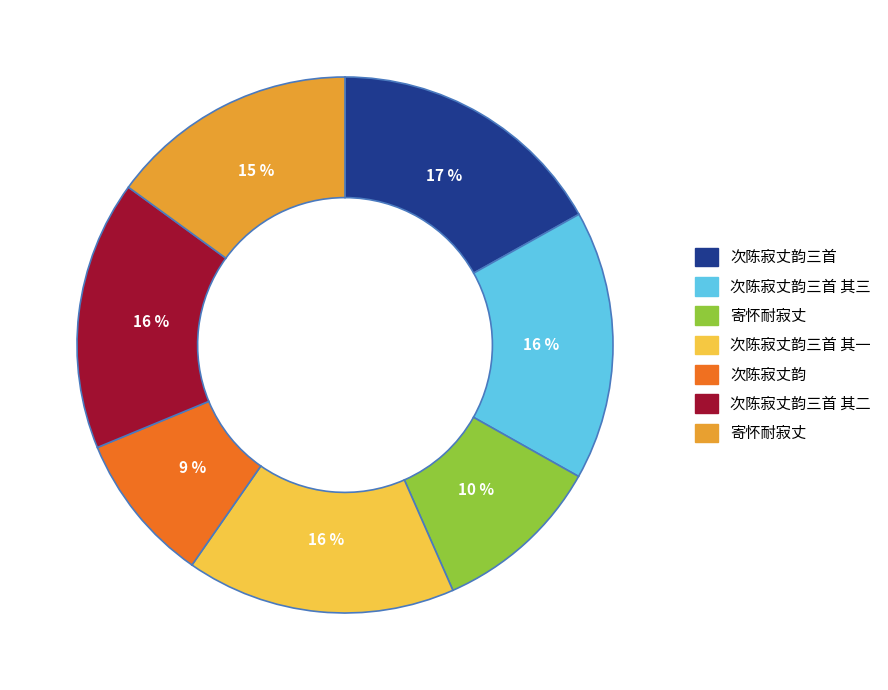

To the nearest percent, what is the average slice percentage?

14%